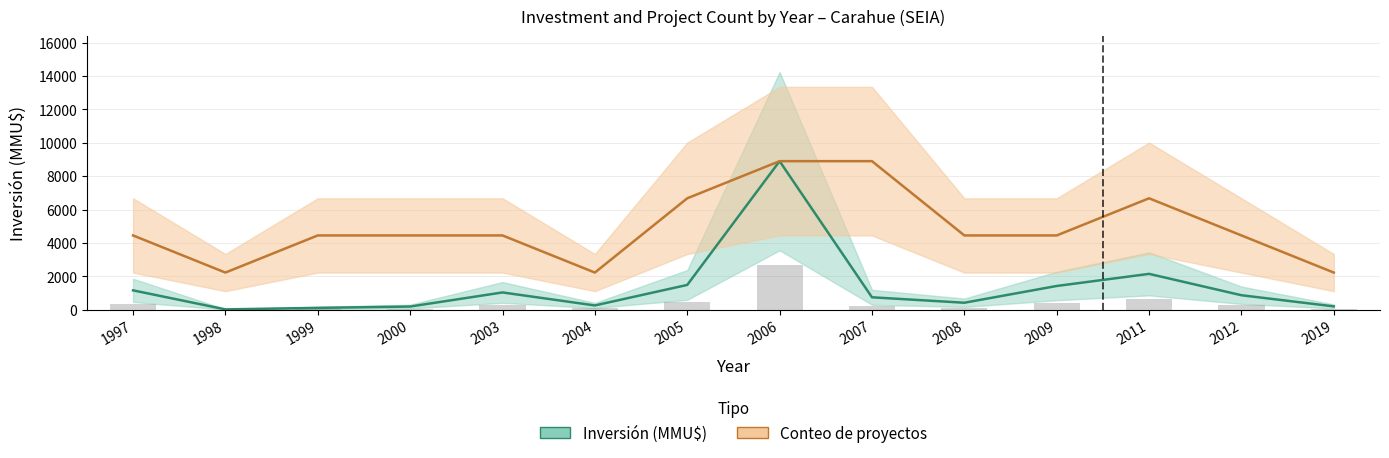

Which has a higher value, 1998 or 2003?

2003